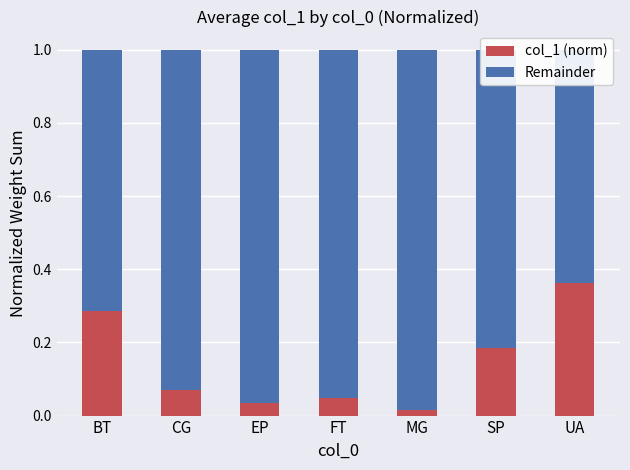

Rank the categories by col_1 (norm) value from highest to lowest.

UA, BT, SP, CG, FT, EP, MG